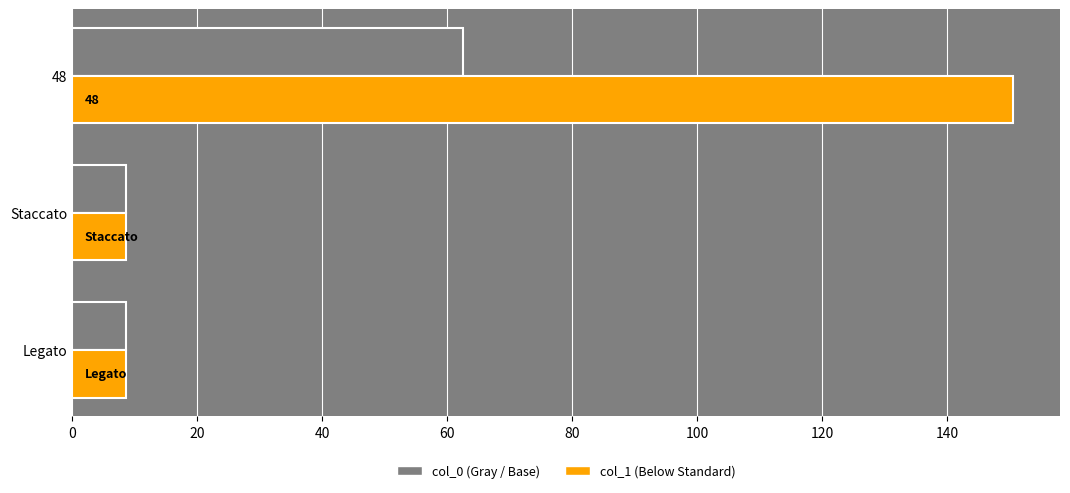

What is the spread (max minus min) of values at 48?

88.0